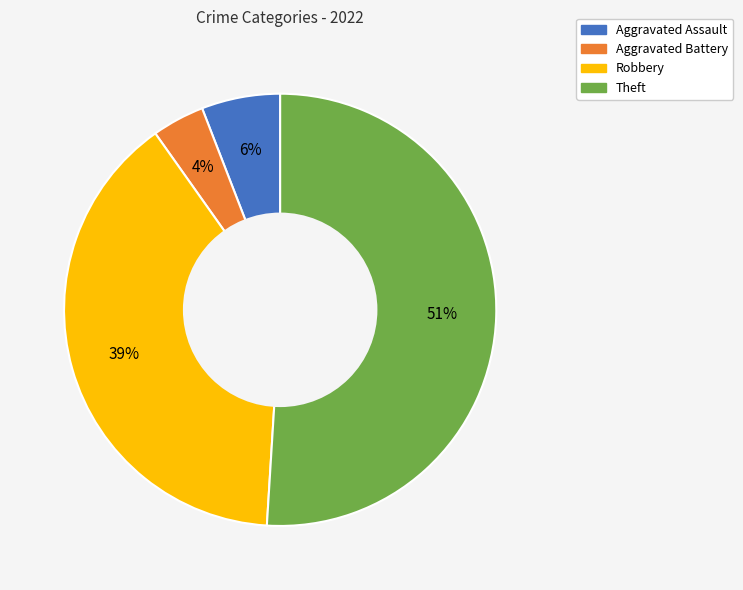

Rank the categories by value from lowest to highest.

Aggravated Battery, Aggravated Assault, Robbery, Theft